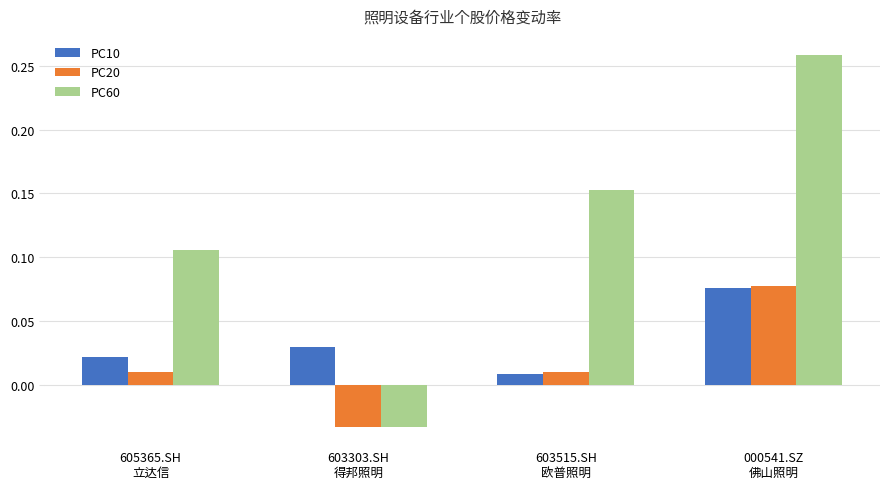

Which series has the largest total across all categories?

PC60